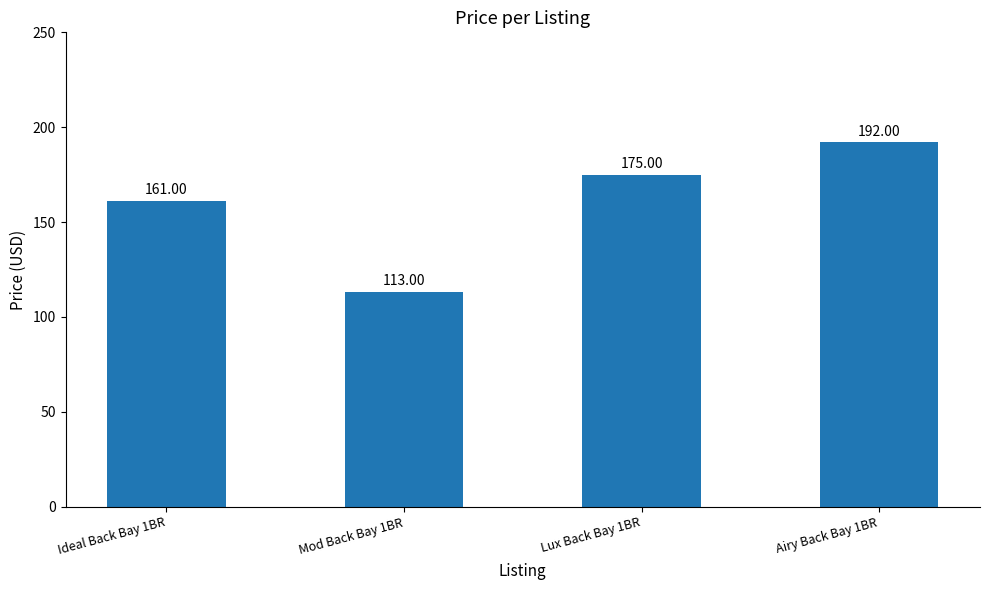

Approximately how many times larger is the value at Airy Back Bay 1BR compared to Lux Back Bay 1BR?

1.1